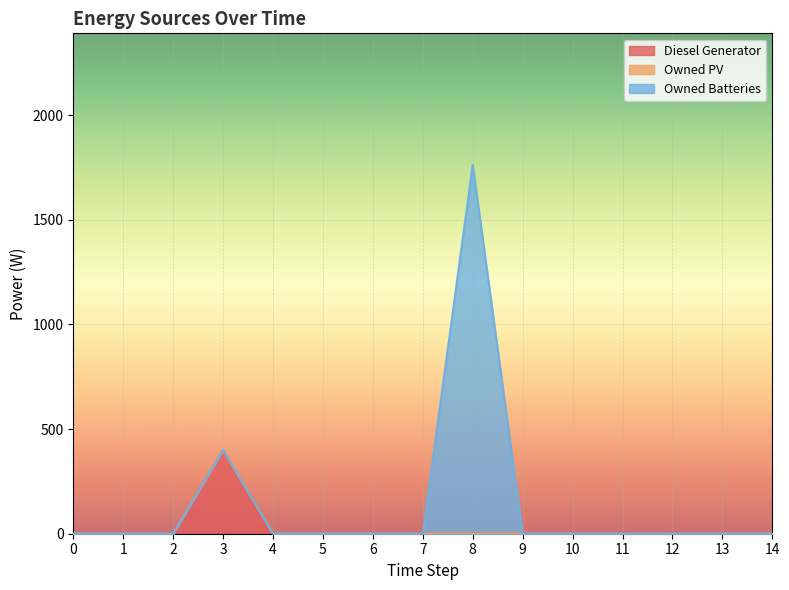

True or false: Diesel Generator has more than 0 interior local peaks.

True